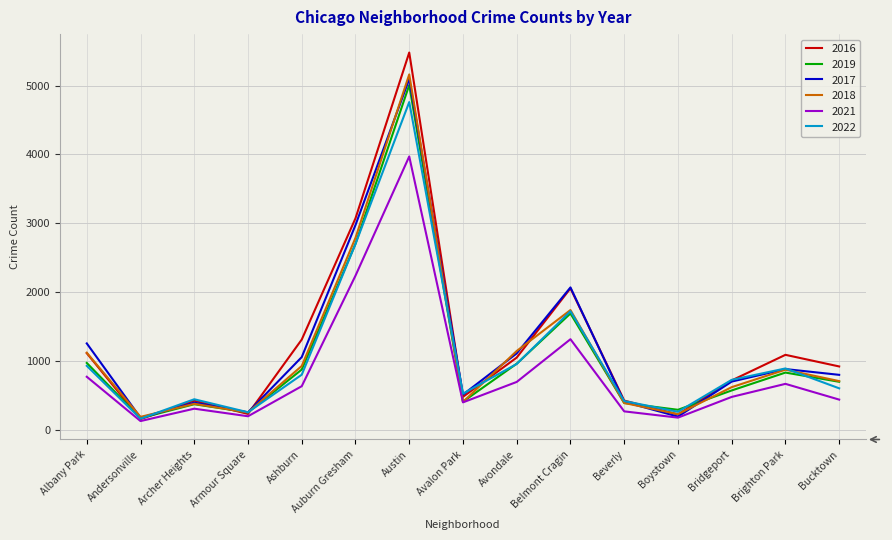

After their last crossing, which series has the higher values: 2019 or 2017?

2017